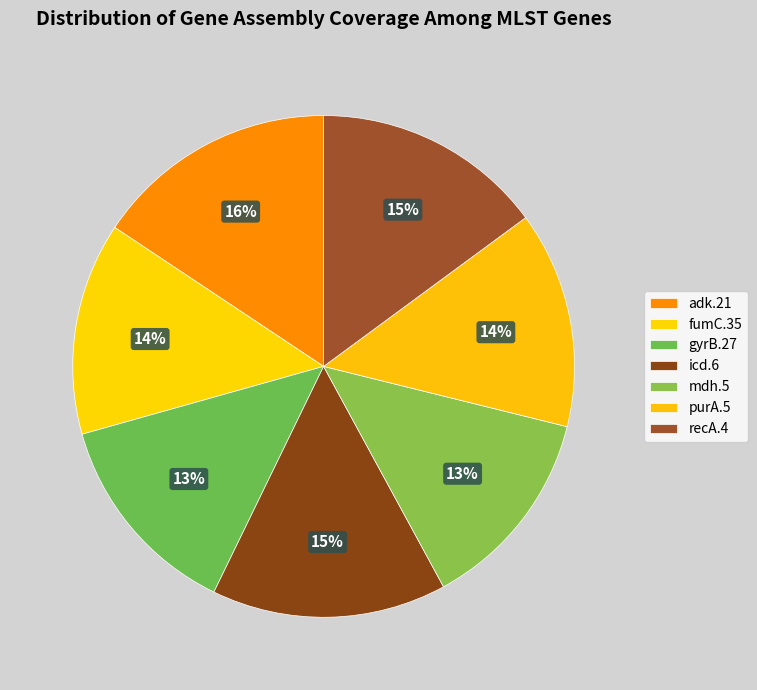

Does any single category account for the majority?

No